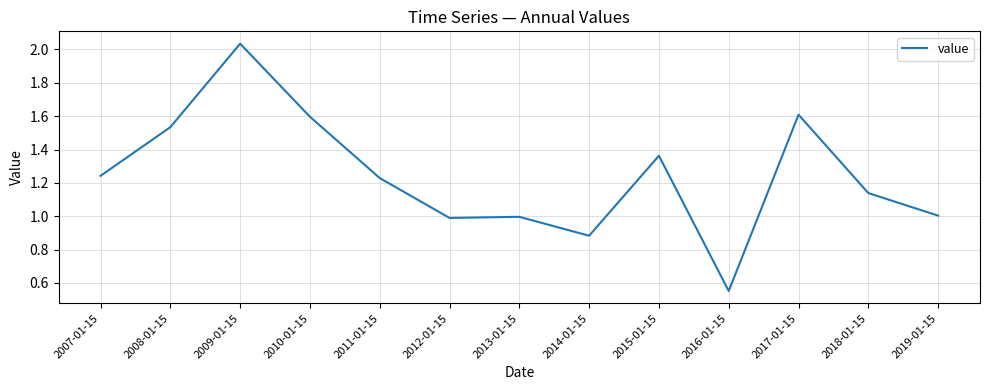

What position from the left is 2018-01-15?

12